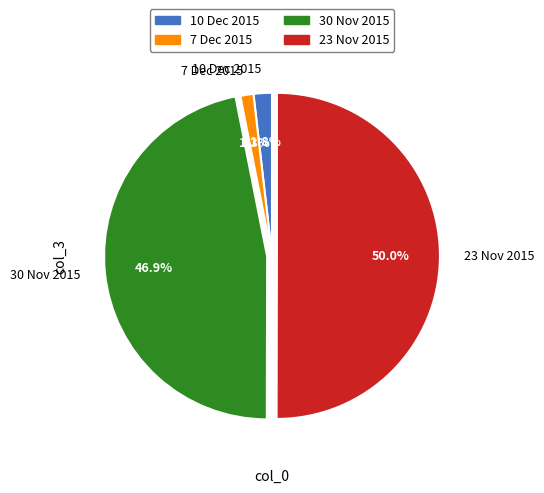

Count the number of slices in the pie.

4